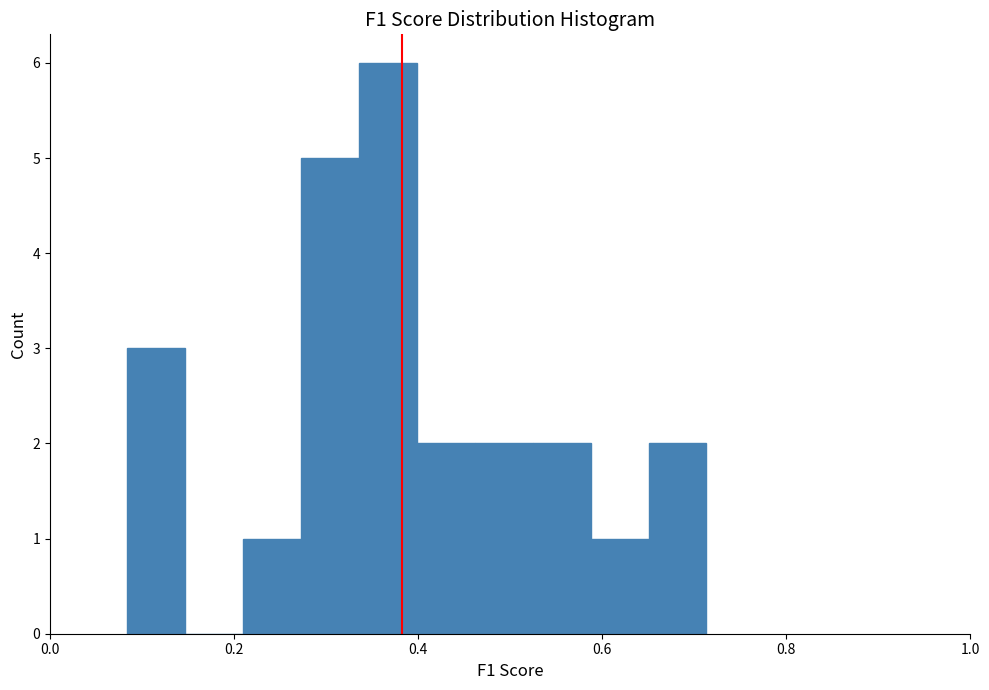

Read against the x-axis, roughly where is the centre of the tallest bar?

0.36